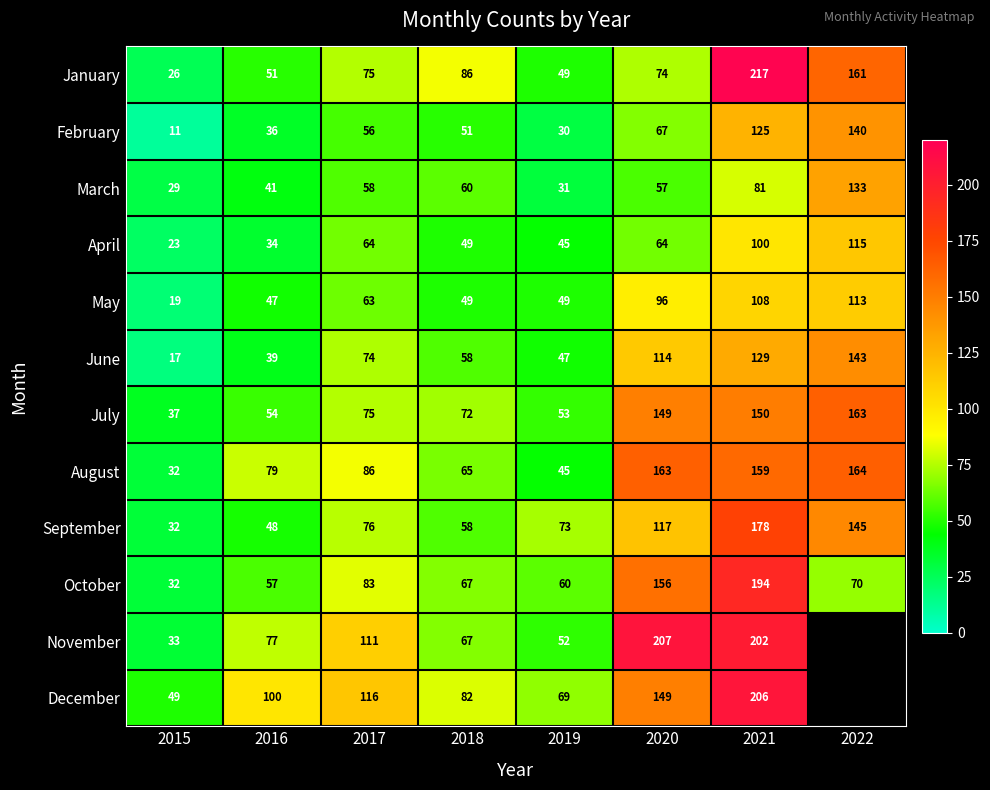

Which category has the highest value in the October series?

2021